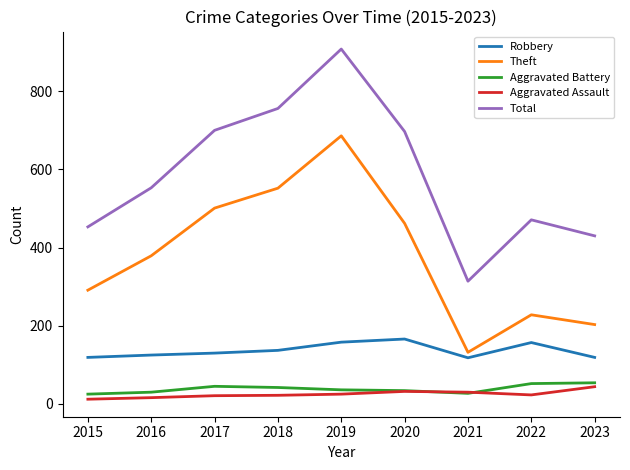

What is the difference between the second highest and minimum values in the Total series?

442